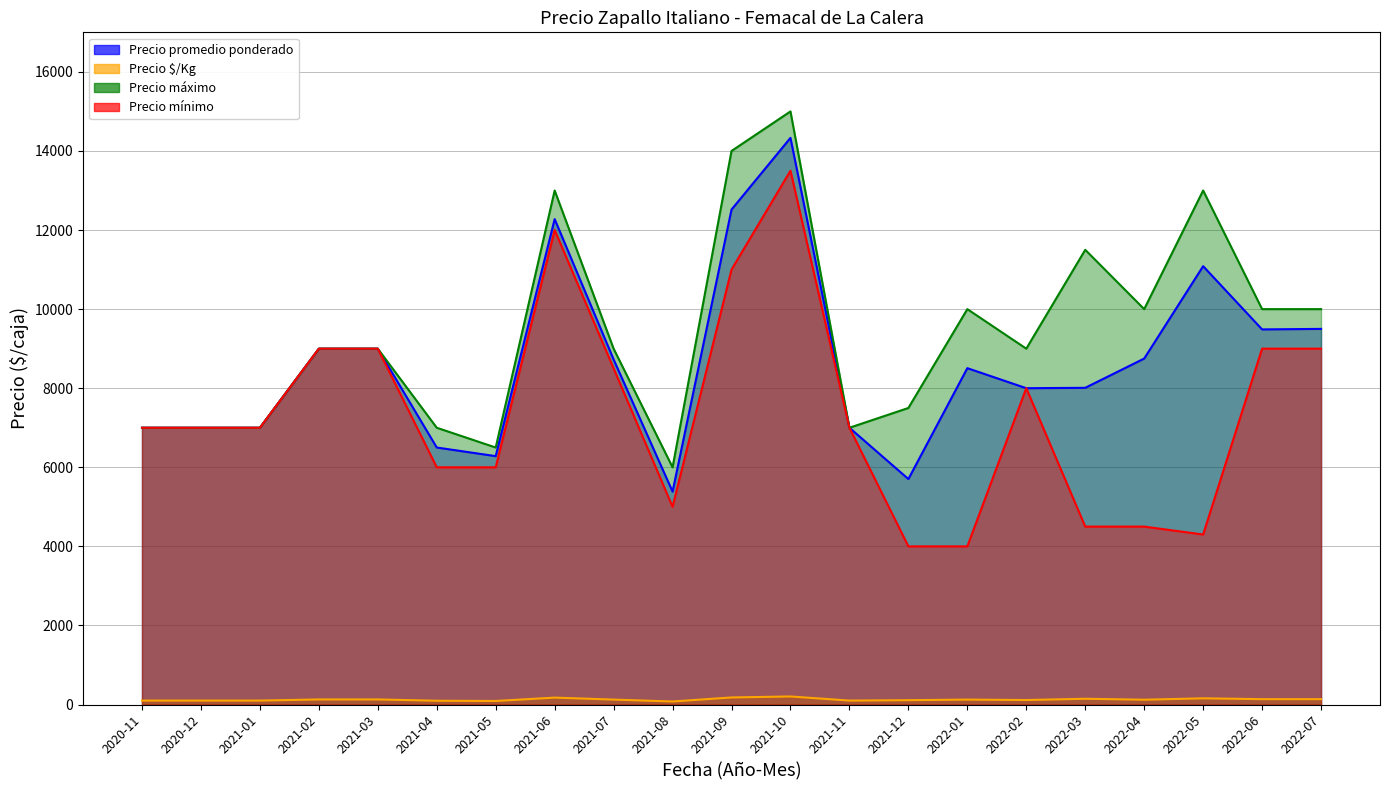

What is the label of the 6th point from the right?

2022-02